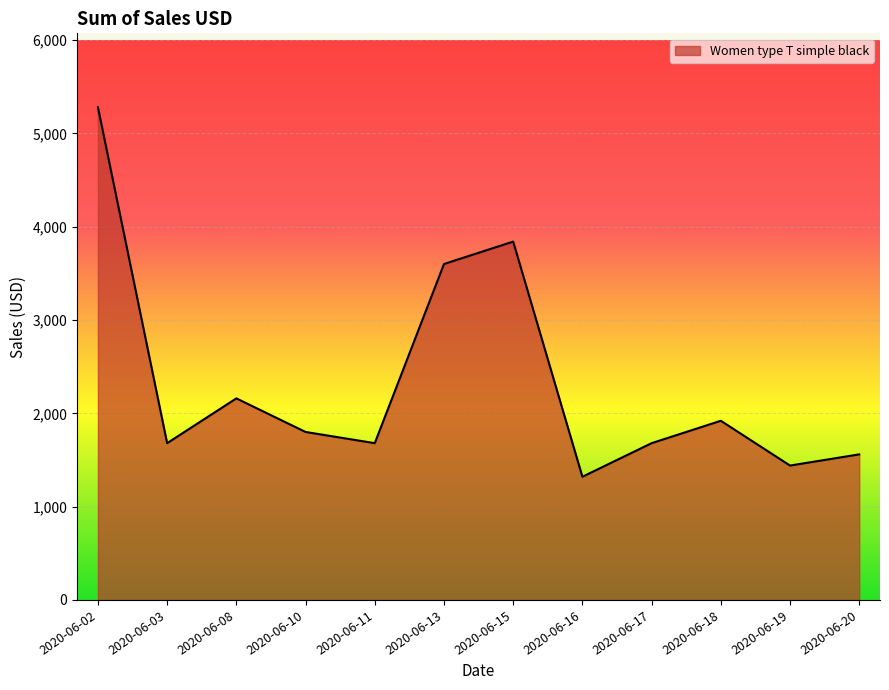

How many series are shown in this chart?

1